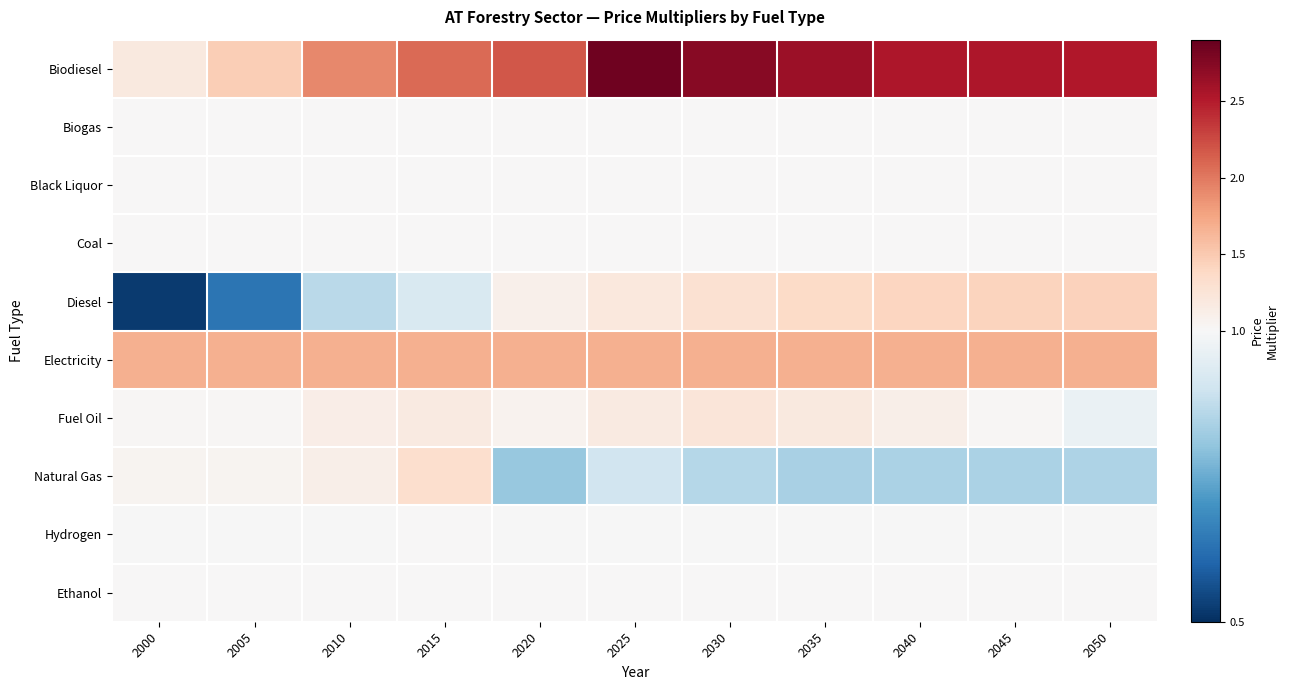

What is the maximum value shown in the chart?

2.8